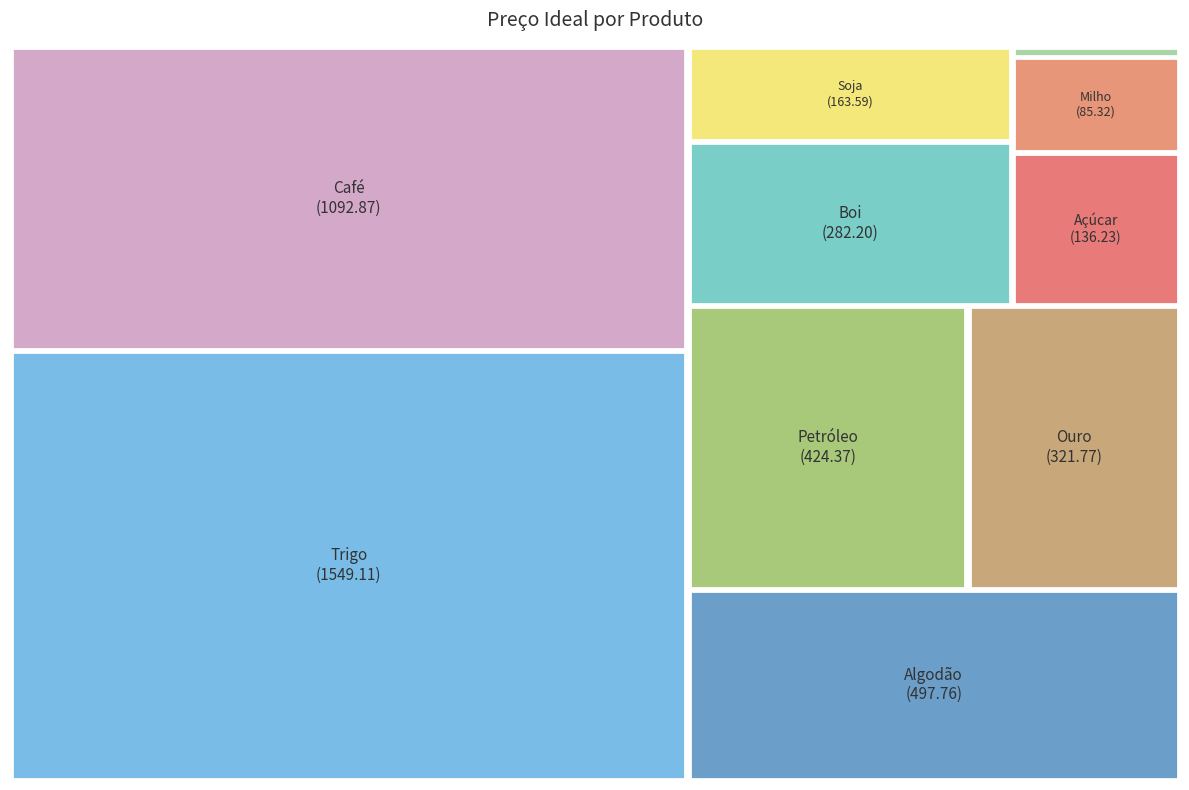

Does Boi account for over 50% of the chart?

No